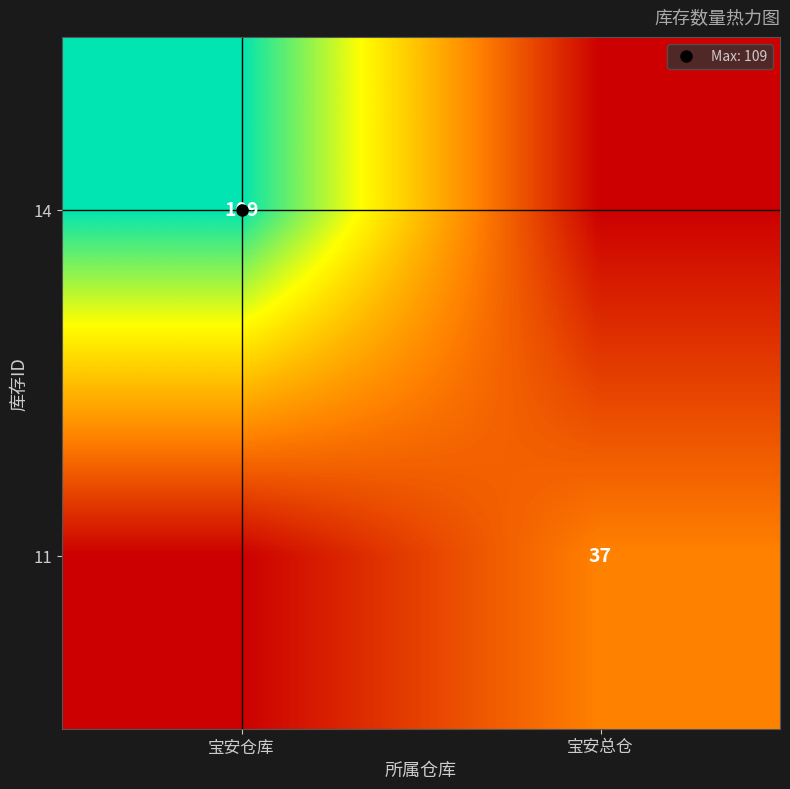

At how many categories does at least one series exceed 14?

2